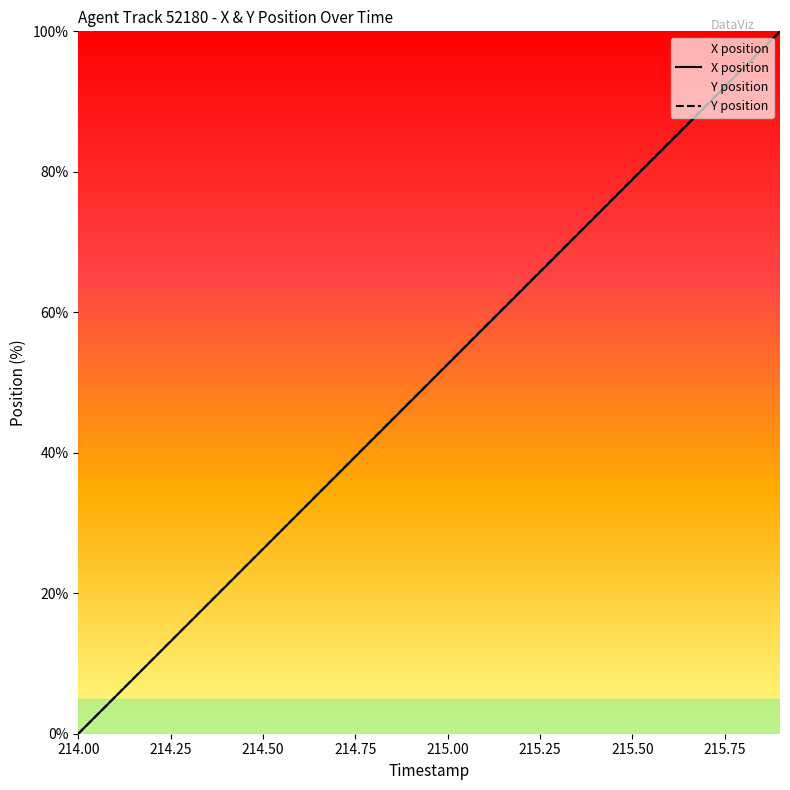

List the series in order of their peak value, lowest first.

X position, Y position